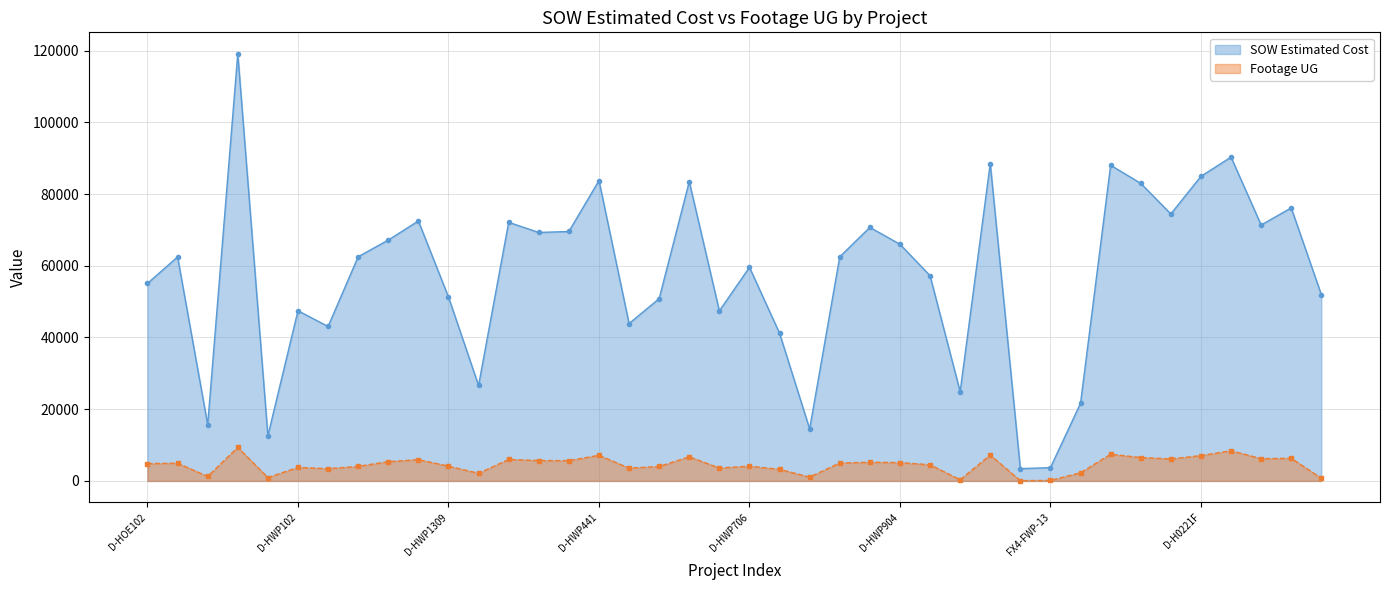

Reading left to right, what are all the values shown in this chart?

SOW Estimated Cost: D-HOE102=55089.0	BHT-FWP-06=62460.4	BHT-FWP-07=15690.1	BHT-FWP-10=119135.3	BHUD-FWP-08-E=12601.5	D-HWP102=47461.5	D-HWP103=43064.0	D-HWP105=62522.5	D-HWP1304=67171.5	D-HWP1306=72492.0	D-HWP1309=51295.0	D-HWP412=26617.0	D-HWP415=72118.0	D-HWP425=69288.0	D-HWP436=69555.0	D-HWP441=83754.0	D-HWP701=43895.5	D-HWP702=50824.5	D-HWP703=83462.0	D-HWP705=47414.0	D-HWP706=59562.5	D-HWP707=41187.0	D-HWP713=14497.5	D-HWP902=62502.0	D-HWP903=70705.5	D-HWP904=66004.5	D-HWP905=57237.0	FB-HWP101=24886.5	FB-HWP701=88491.8	FX4-FWP-08=3425.6	FX4-FWP-13=3707.3	Golden Wings MDU=21648.8	D-H0220C=88033.5	D-H0221A=82979.5	D-H0221D=74446.0	D-H0221F=84935.5	D-H0222B=90302.0	D-H0222D=71361.0	D-H0223C=76139.5	D-HDH03=51958.0
Footage UG: D-HOE102=4836.0	BHT-FWP-06=4949.0	BHT-FWP-07=1242.0	BHT-FWP-10=9356.0	BHUD-FWP-08-E=939.0	D-HWP102=3775.0	D-HWP103=3422.0	D-HWP105=4063.0	D-HWP1304=5373.0	D-HWP1306=5941.0	D-HWP1309=4122.0	D-HWP412=2121.0	D-HWP415=5987.0	D-HWP425=5690.0	D-HWP436=5661.0	D-HWP441=7140.0	D-HWP701=3581.0	D-HWP702=4030.0	D-HWP703=6723.0	D-HWP705=3597.0	D-HWP706=4123.0	D-HWP707=3235.0	D-HWP713=1073.0	D-HWP902=5008.0	D-HWP903=5203.0	D-HWP904=5120.0	D-HWP905=4508.0	FB-HWP101=330.0	FB-HWP701=7207.0	FX4-FWP-08=73.0	FX4-FWP-13=143.0	Golden Wings MDU=2264.0	D-H0220C=7442.0	D-H0221A=6524.0	D-H0221D=6149.0	D-H0221F=7049.0	D-H0222B=8420.0	D-H0222D=6214.0	D-H0223C=6303.0	D-HDH03=760.0